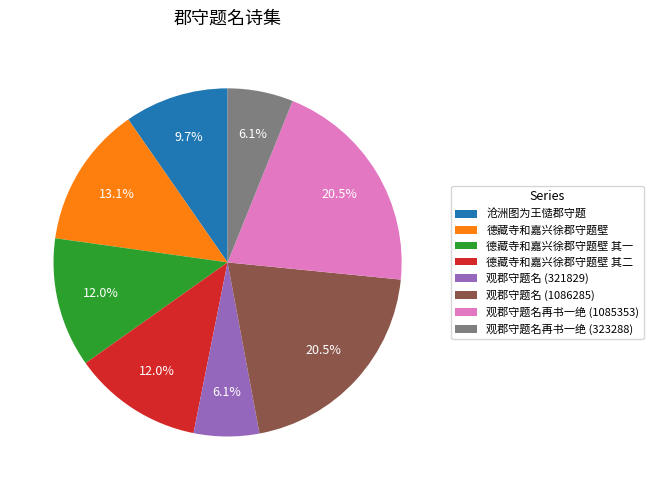

Approximately how many times larger is the value at 观郡守题名再书一绝 (323288) compared to 观郡守题名 (321829)?

1.0